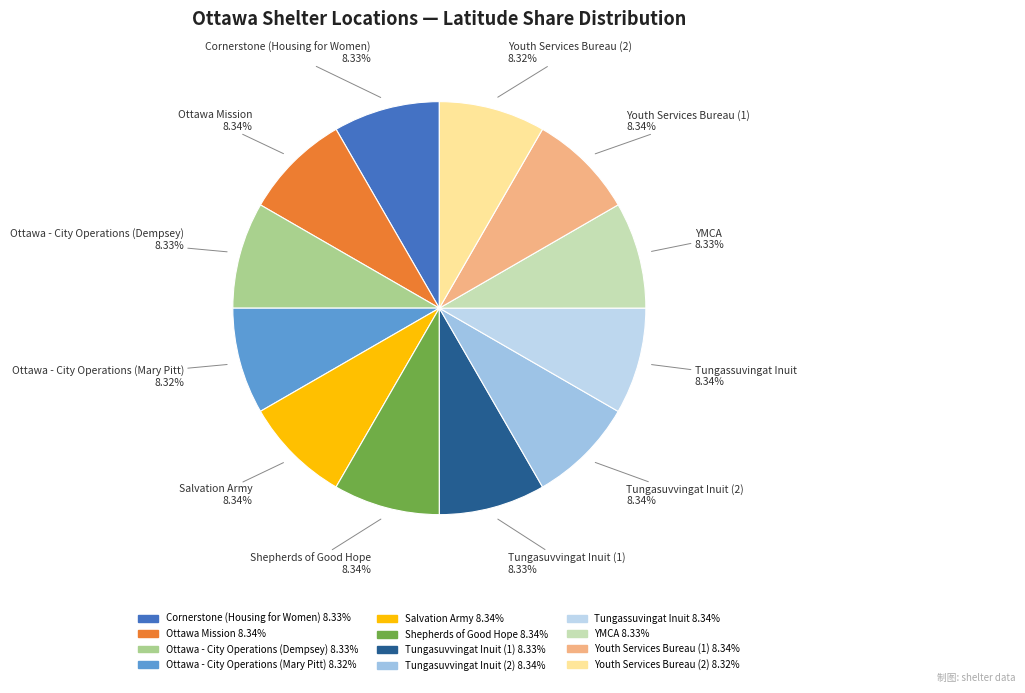

Does YMCA account for over 50% of the chart?

No